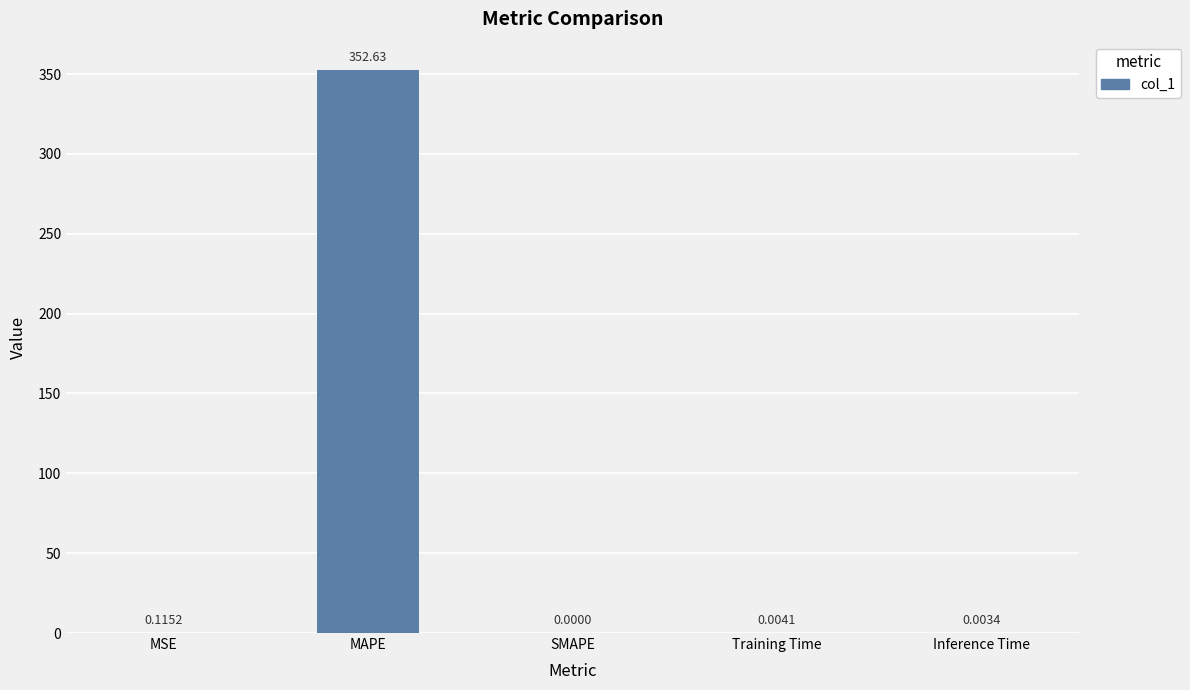

Which has a higher value, Inference Time or MAPE?

MAPE